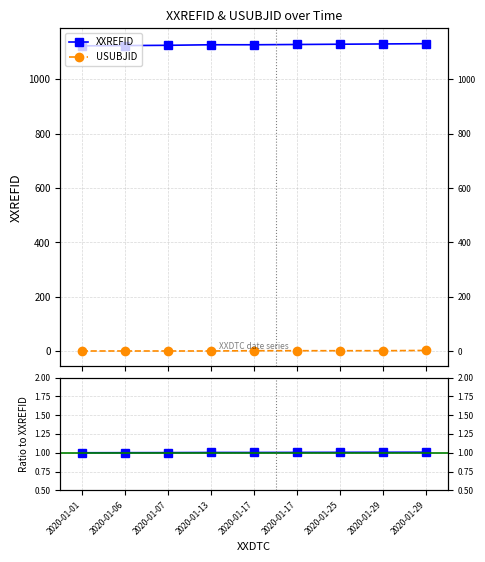

The XXREFID series shows 1131.0 at 2020-01-29. True or false?

True